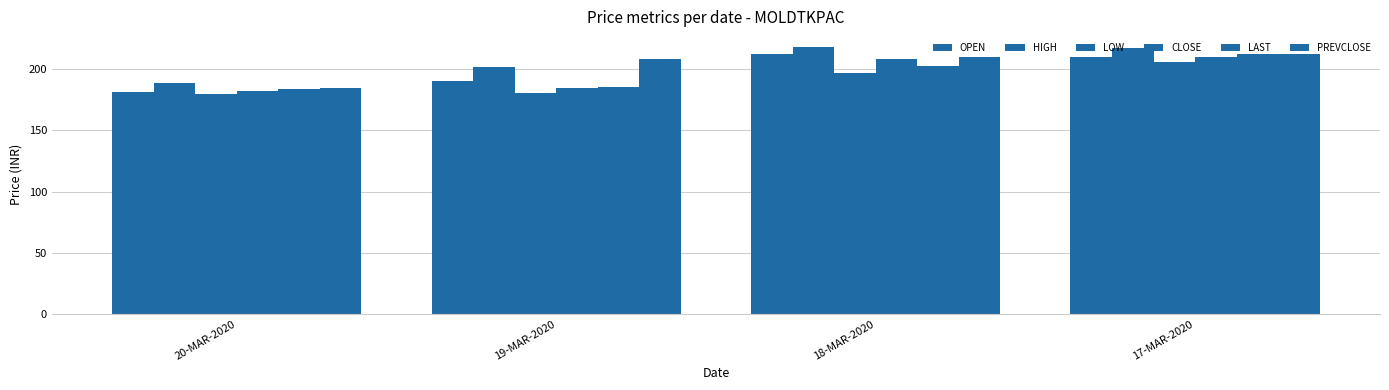

At 17-MAR-2020, list the series in order from largest to smallest.

HIGH, LAST, PREVCLOSE, OPEN, CLOSE, LOW